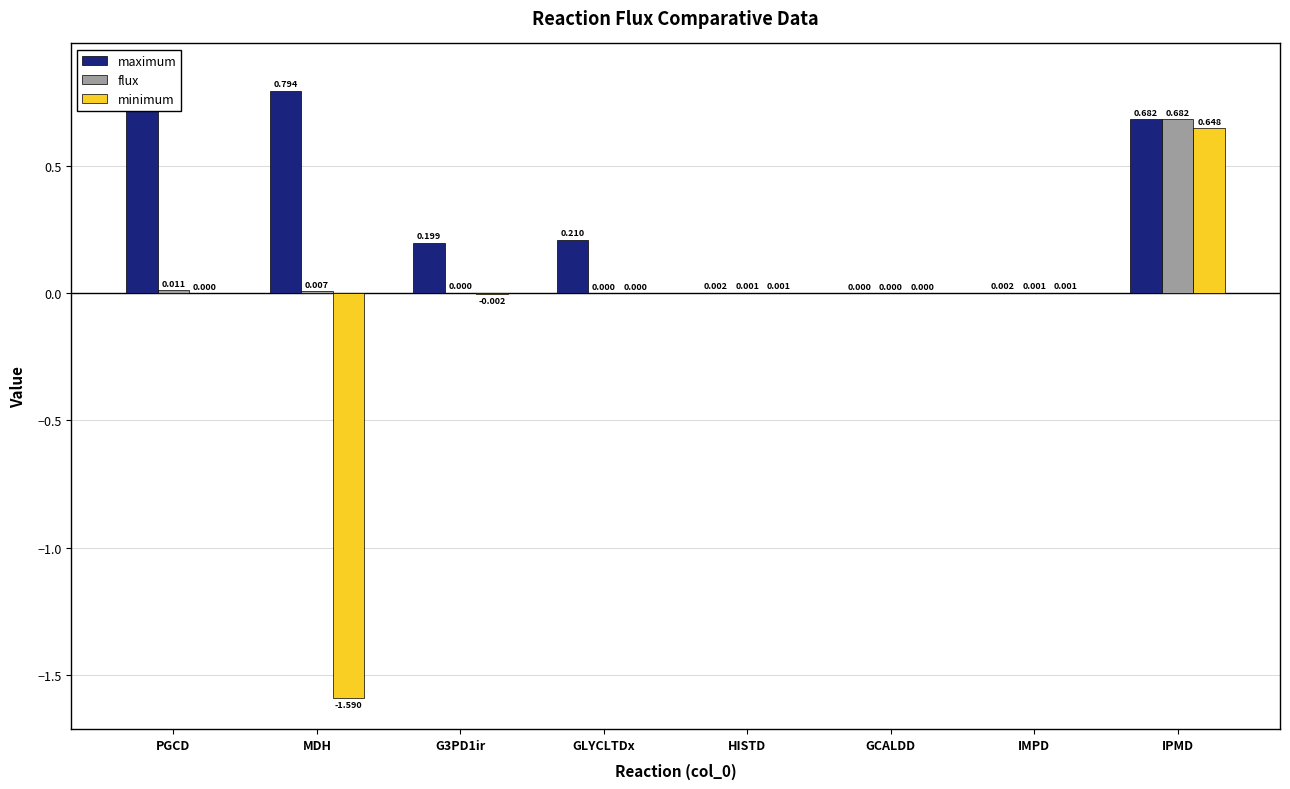

What is the label of the 3rd bar from the right?

GCALDD